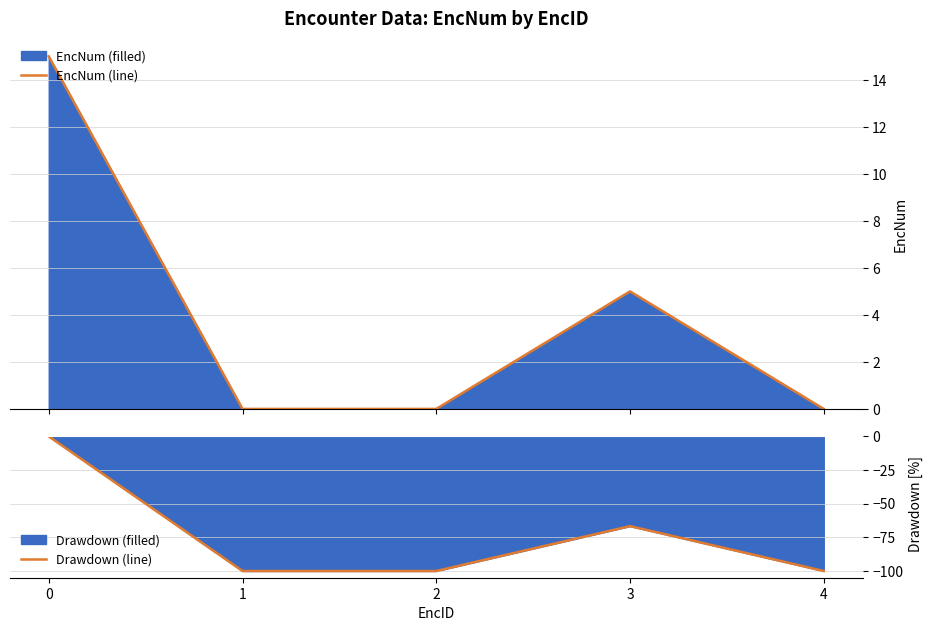

How many interior local peaks does the EncNum (line) series have?

1